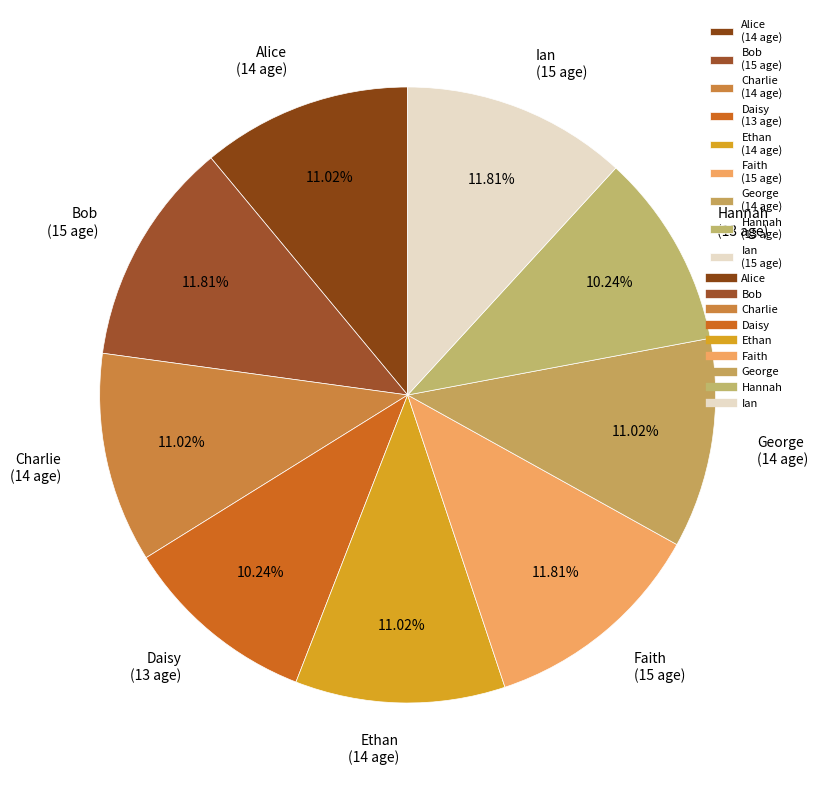

What percentage is NOT represented by Faith?

88.2%